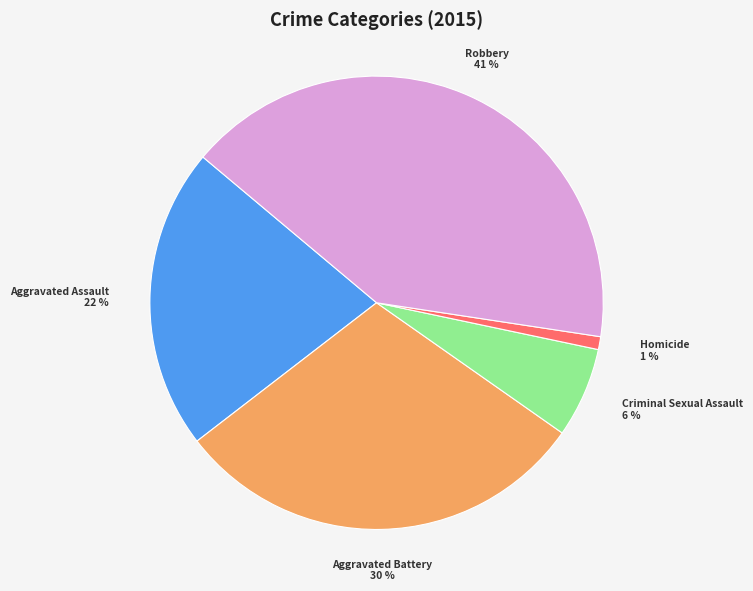

What percentage is the Criminal Sexual Assault slice, to the nearest percent?

6%